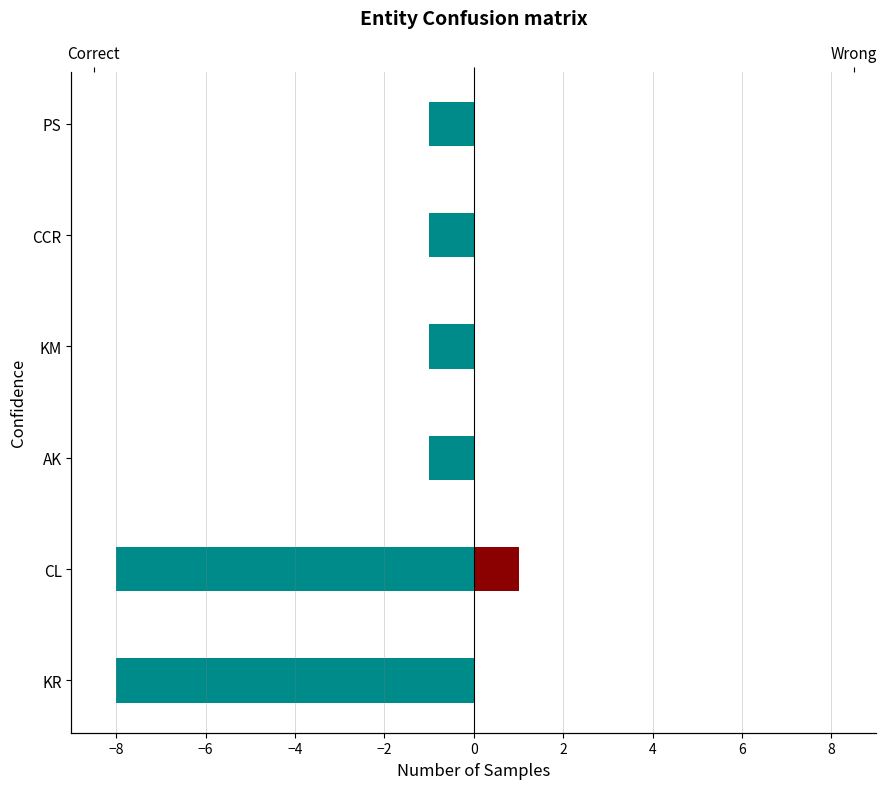

Which series has the largest total across all categories?

Wrong